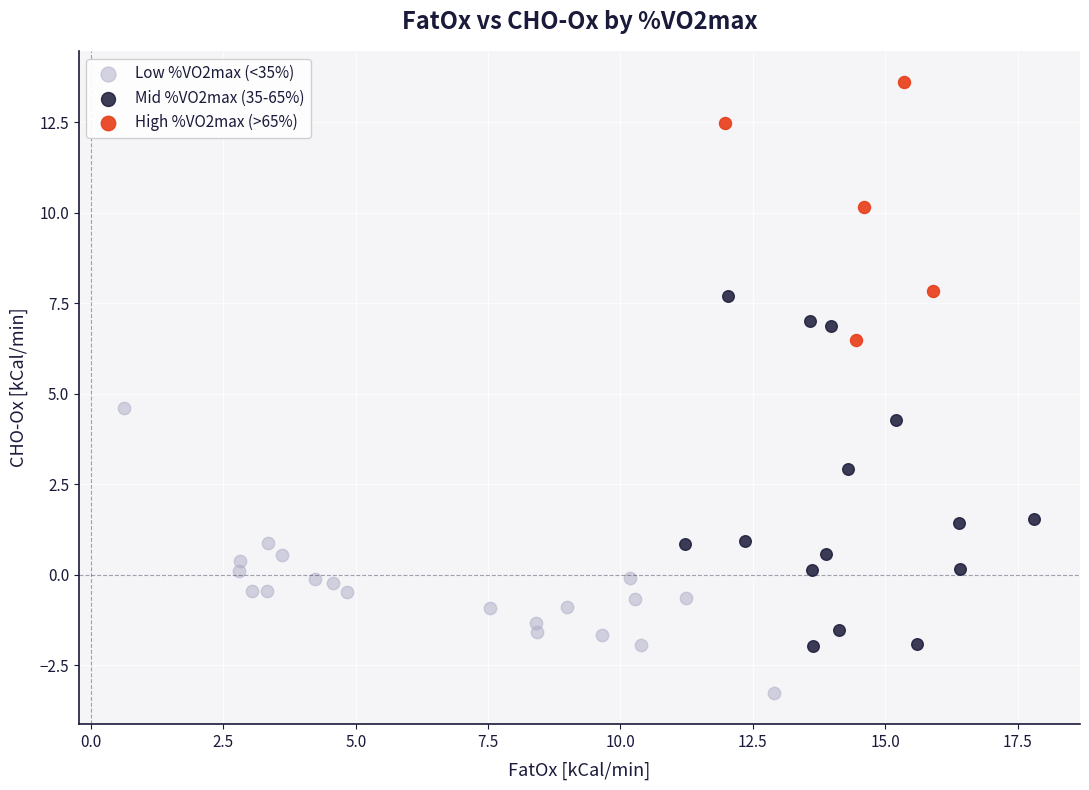

What are all the series names shown in the legend?

Low %VO2max (<35%), Mid %VO2max (35-65%), High %VO2max (>65%)